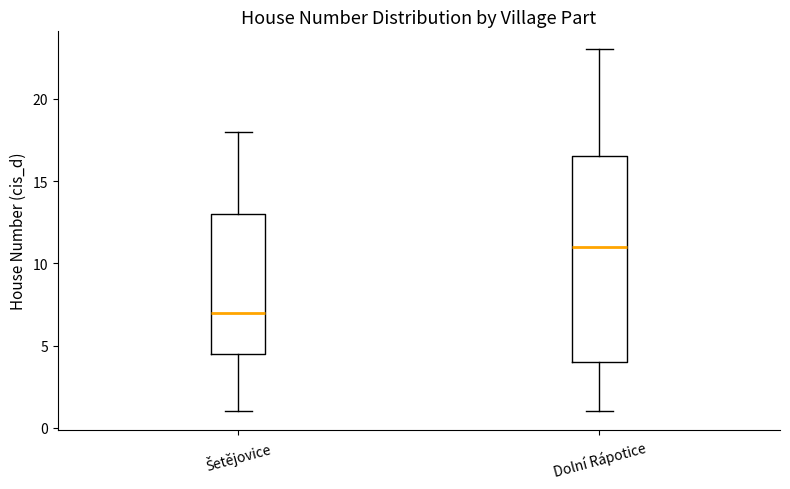

Where is the upper edge of the box for Dolní Rápotice on the y-axis? The values are not printed on the chart, so give them approximately, as read against the axis.

16.5